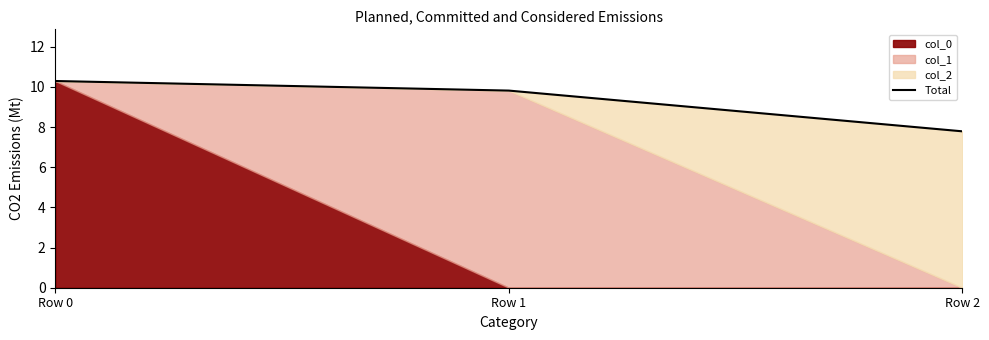

At which category does the chart reach its peak across all series?

Row 0